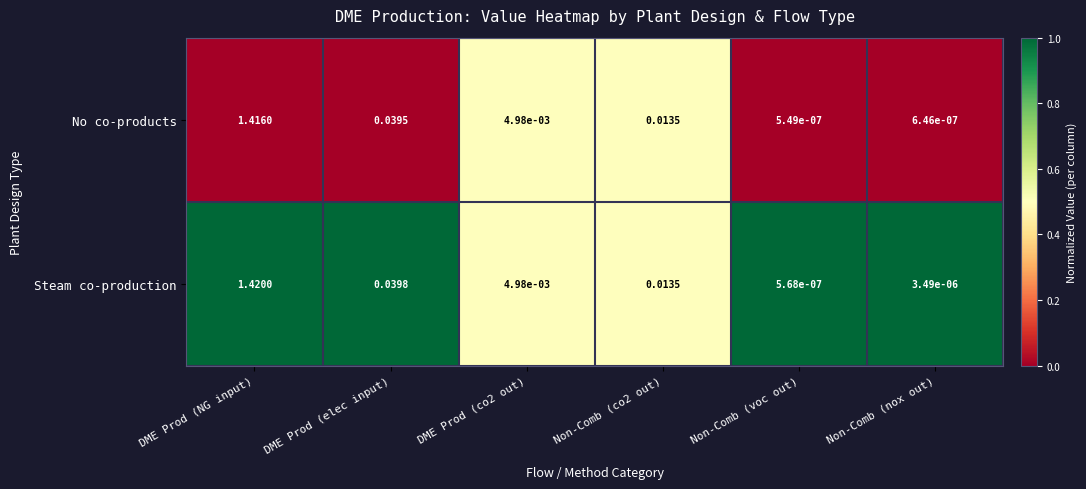

Rank the series at Non-Comb (nox out) from highest to lowest value.

Steam co-production, No co-products